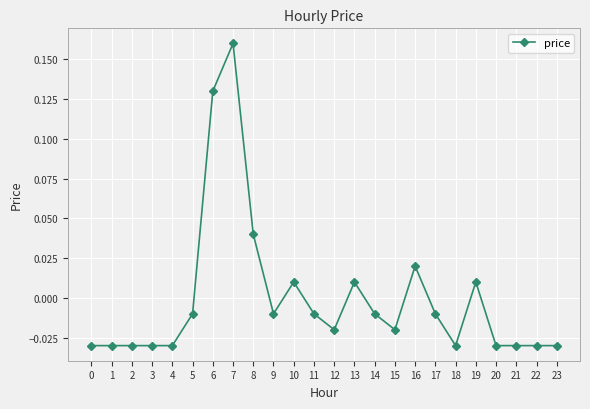

The chart shows a value of -0.1 at 3. True or false?

False